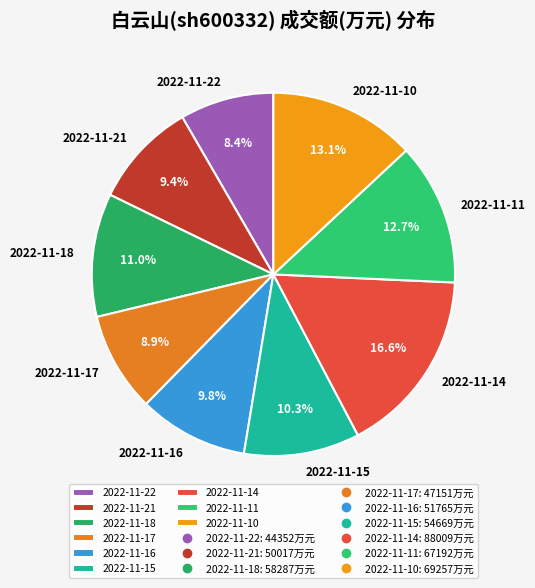

What percentage is the 2022-11-14 slice, to the nearest percent?

17%